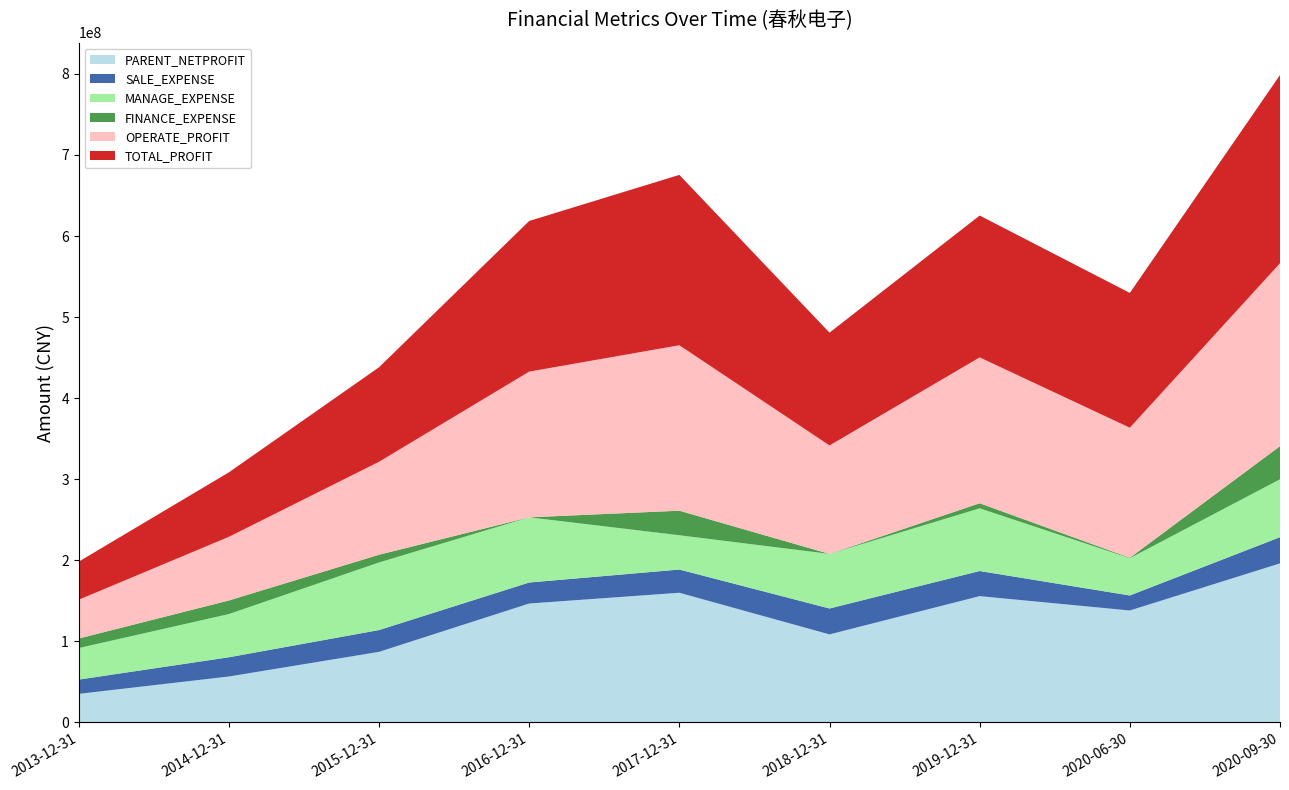

Reading left to right, transcribe all the data shown in this chart.

PARENT_NETPROFIT: 2013-12-31=35272854.4	2014-12-31=56692144.0	2015-12-31=87093675.9	2016-12-31=146725953.6	2017-12-31=159978770.0	2018-12-31=108619155.4	2019-12-31=155826362.9	2020-06-30=138115888.0	2020-09-30=196207233.2
SALE_EXPENSE: 2013-12-31=17594222.7	2014-12-31=23734450.9	2015-12-31=26890192.4	2016-12-31=25902129.0	2017-12-31=28653348.3	2018-12-31=31969844.9	2019-12-31=30996524.0	2020-06-30=18526799.8	2020-09-30=32344845.5
MANAGE_EXPENSE: 2013-12-31=38895106.4	2014-12-31=53273992.8	2015-12-31=83378084.9	2016-12-31=80397861.5	2017-12-31=42276797.2	2018-12-31=67316577.0	2019-12-31=77318288.8	2020-06-30=45978639.3	2020-09-30=71380391.4
FINANCE_EXPENSE: 2013-12-31=11777371.5	2014-12-31=16767596.4	2015-12-31=9535693.1	2016-12-31=-5893173.2	2017-12-31=30308538.4	2018-12-31=-3923564.9	2019-12-31=6263796.7	2020-06-30=527817.6	2020-09-30=40918027.2
OPERATE_PROFIT: 2013-12-31=47841524.8	2014-12-31=78501243.8	2015-12-31=114662313.5	2016-12-31=179757466.9	2017-12-31=204076217.2	2018-12-31=133767652.8	2019-12-31=179912342.5	2020-06-30=160422948.6	2020-09-30=225600469.8
TOTAL_PROFIT: 2013-12-31=46961769.8	2014-12-31=79534573.0	2015-12-31=116575462.3	2016-12-31=185799956.3	2017-12-31=210130272.2	2018-12-31=139158755.1	2019-12-31=174979018.4	2020-06-30=166263906.7	2020-09-30=232147825.6